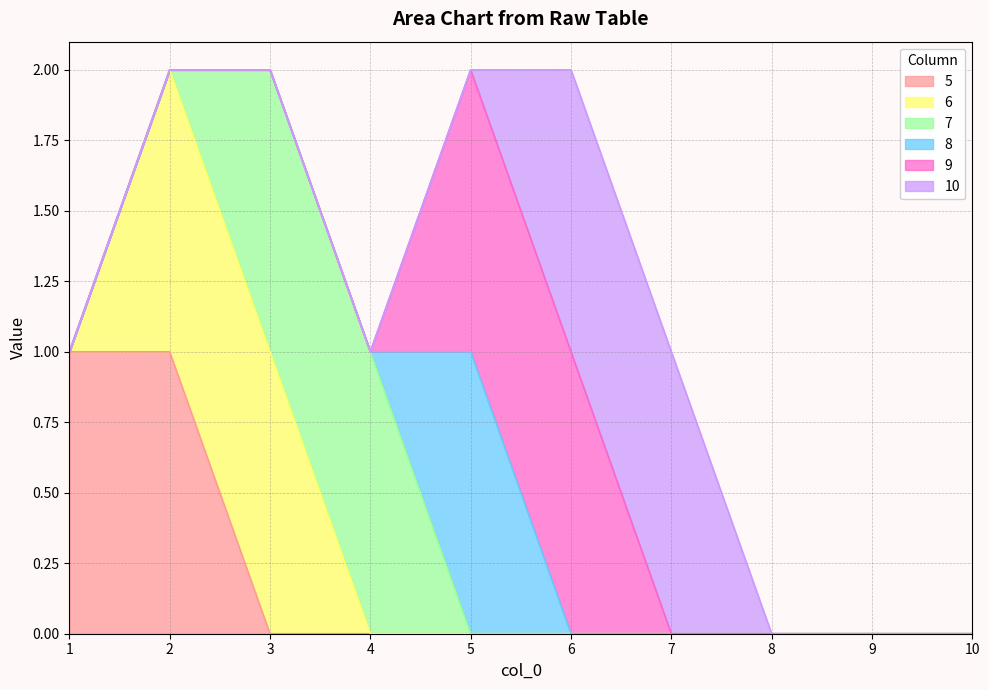

What is the sum of the 10 values at 2 and 7?

1